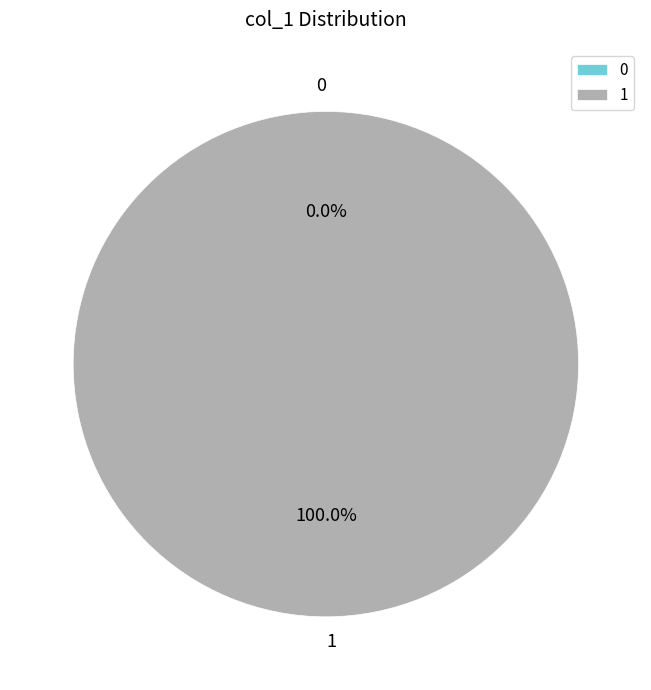

To the nearest percent, what is the difference between the largest and smallest slice percentages?

100%